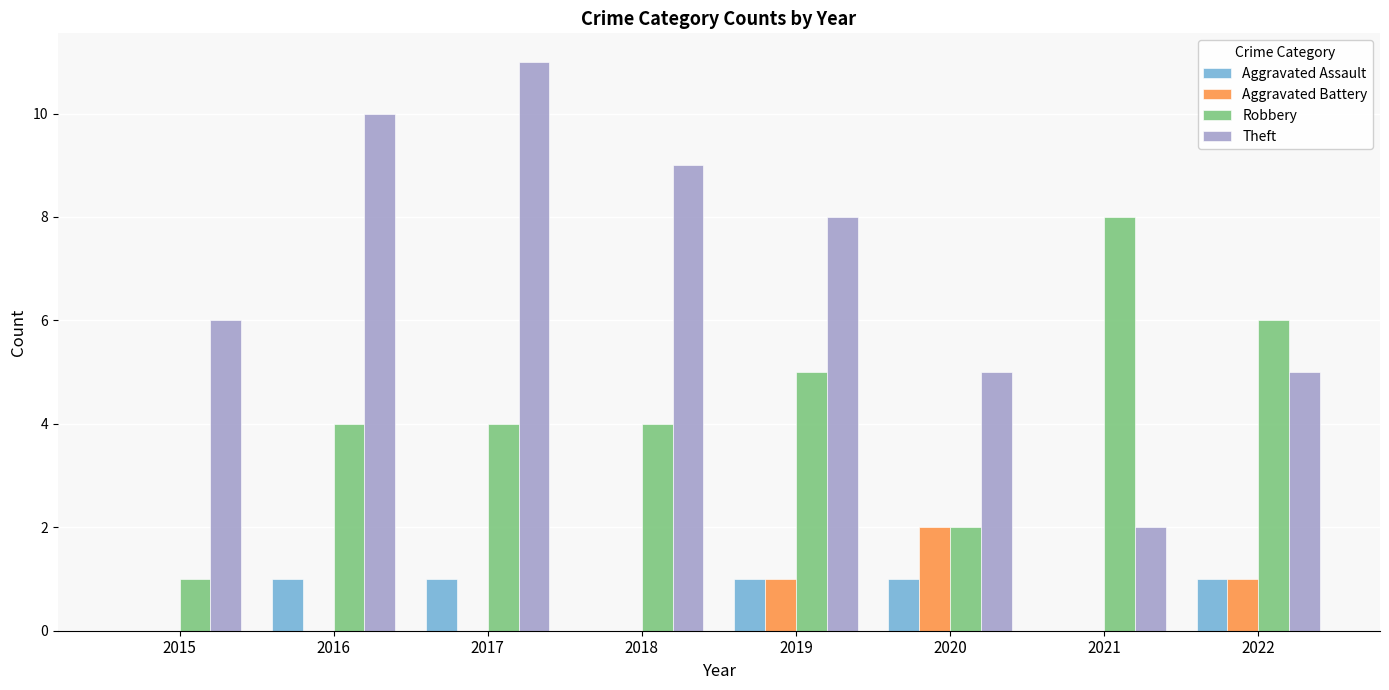

Is it true that Theft equals 8 at 2022?

False